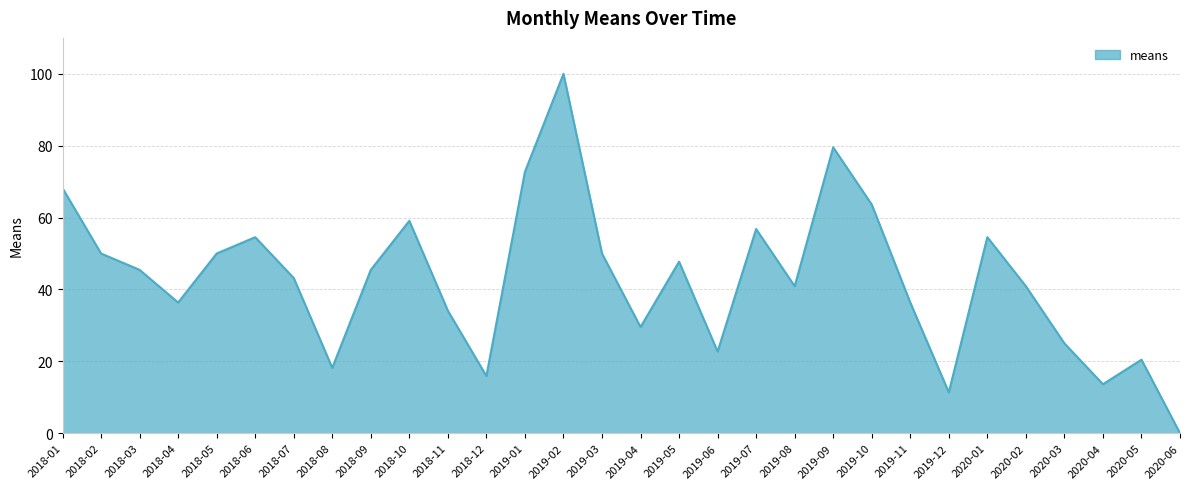

At which category does the data reach its first local valley?

2018-04